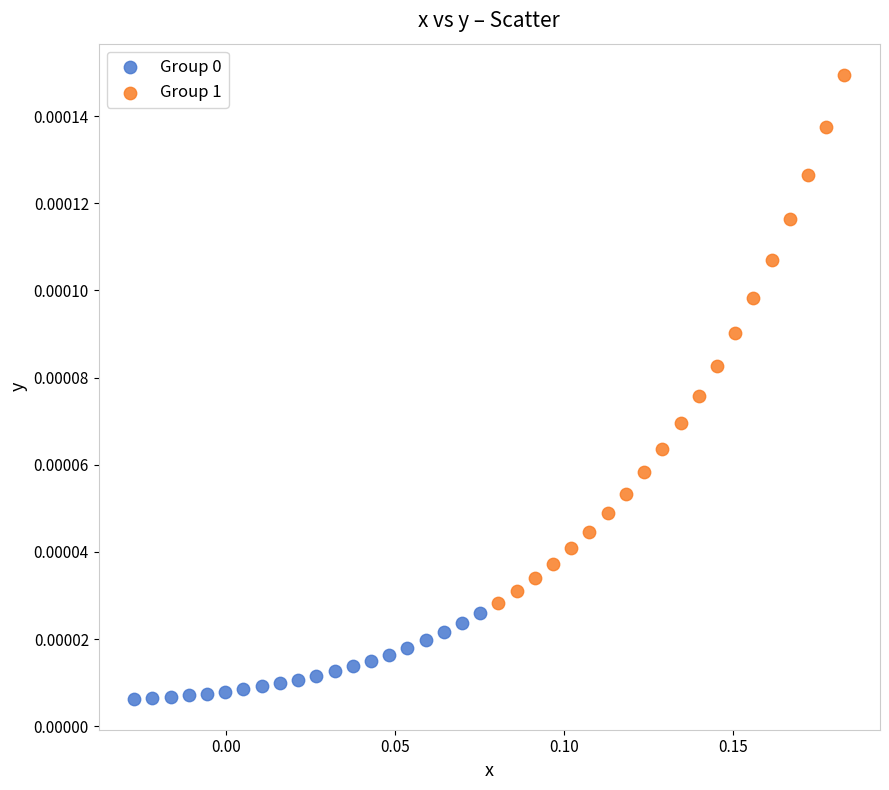

Which series contains the highest Y value?

Group 1